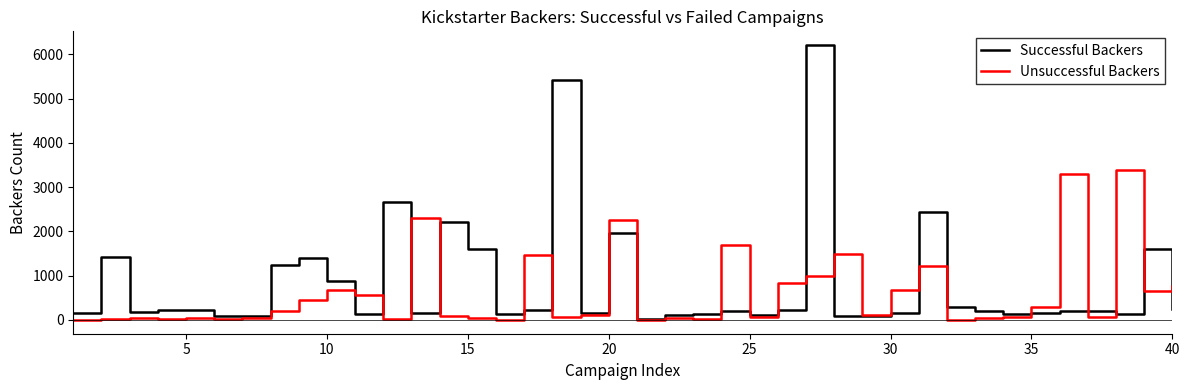

What is the average value of the Successful Backers series?

840